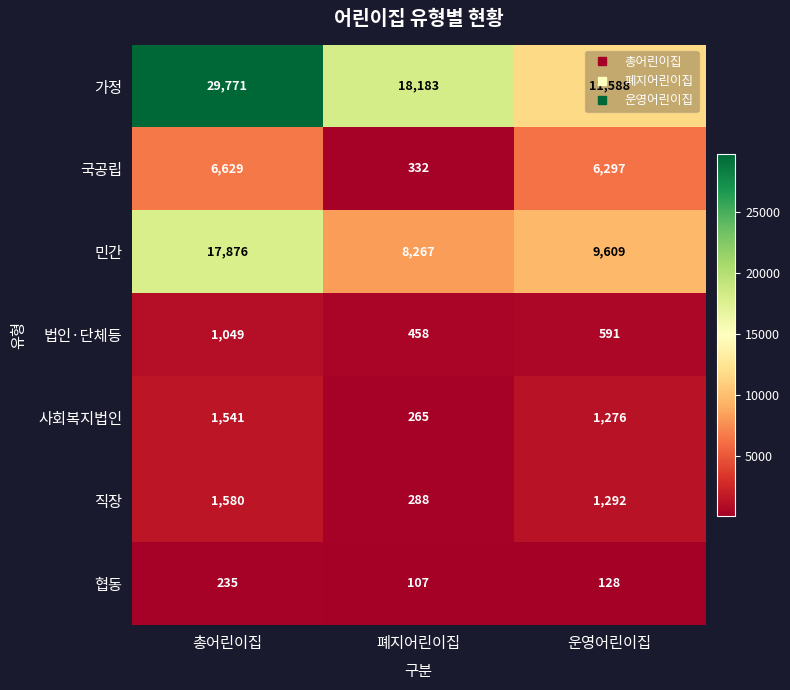

Which series has the widest spread of values?

가정